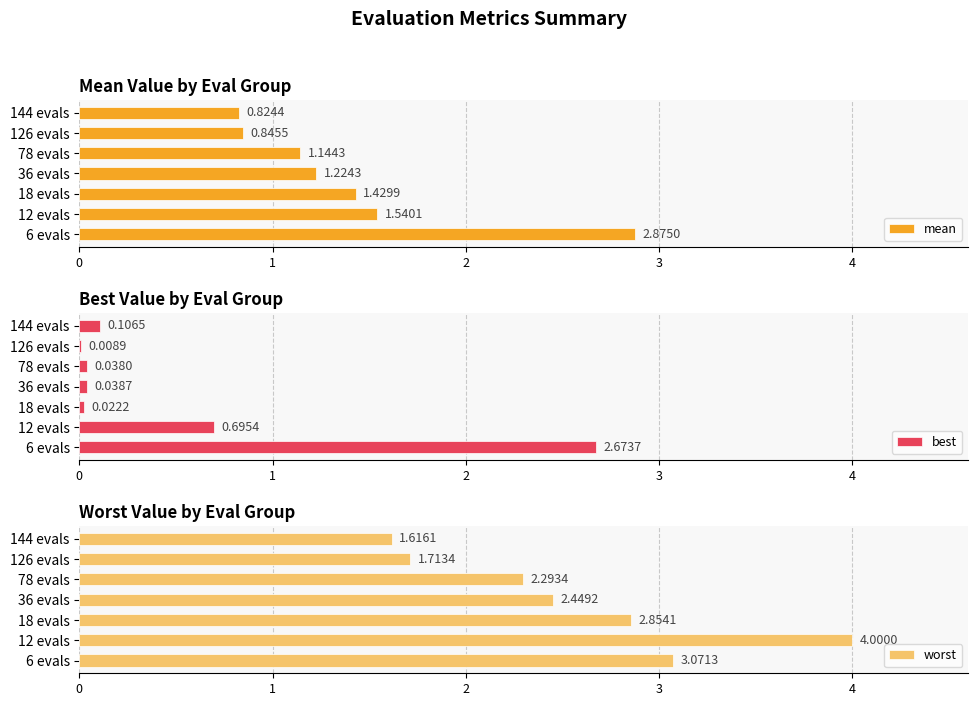

What is the sum of all worst values?

18.0